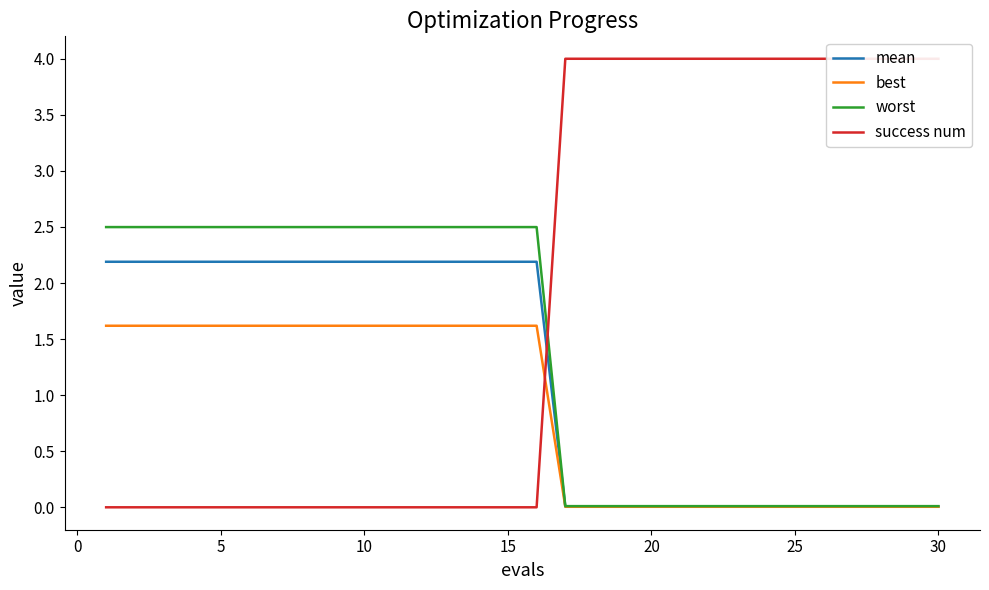

True or false: success num and worst cross at least once.

True